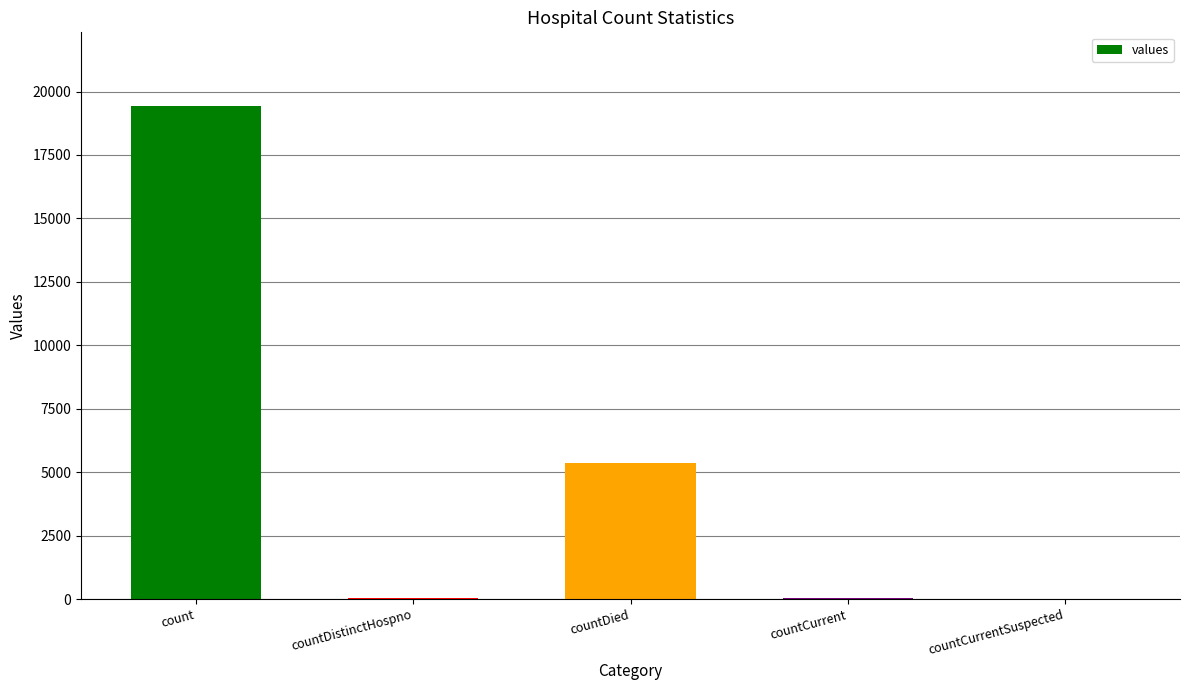

How many categories are shown in the chart?

5